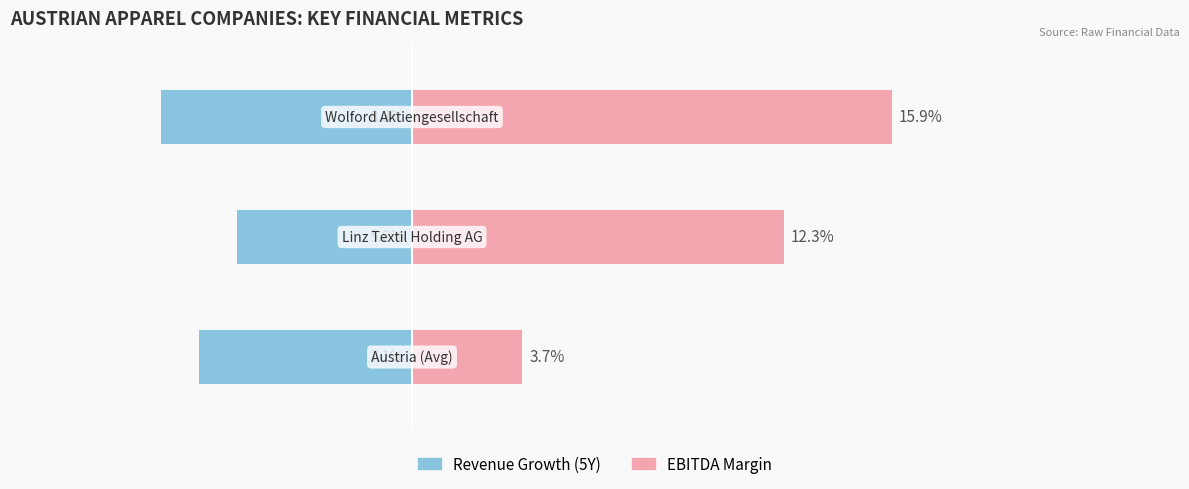

Rank the series at 1 from lowest to highest value.

Revenue Growth (5Y), EBITDA Margin